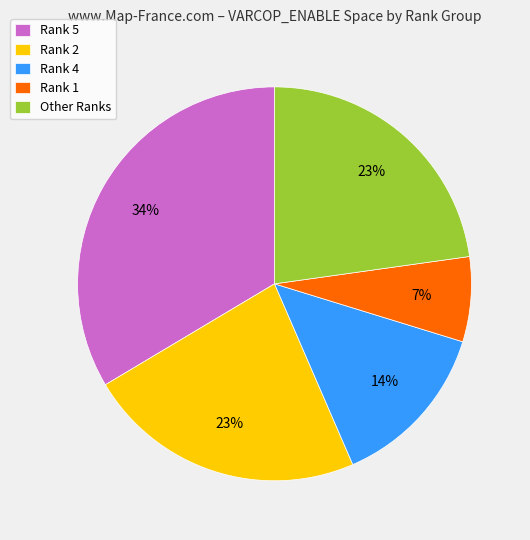

Does any single category account for the majority?

No